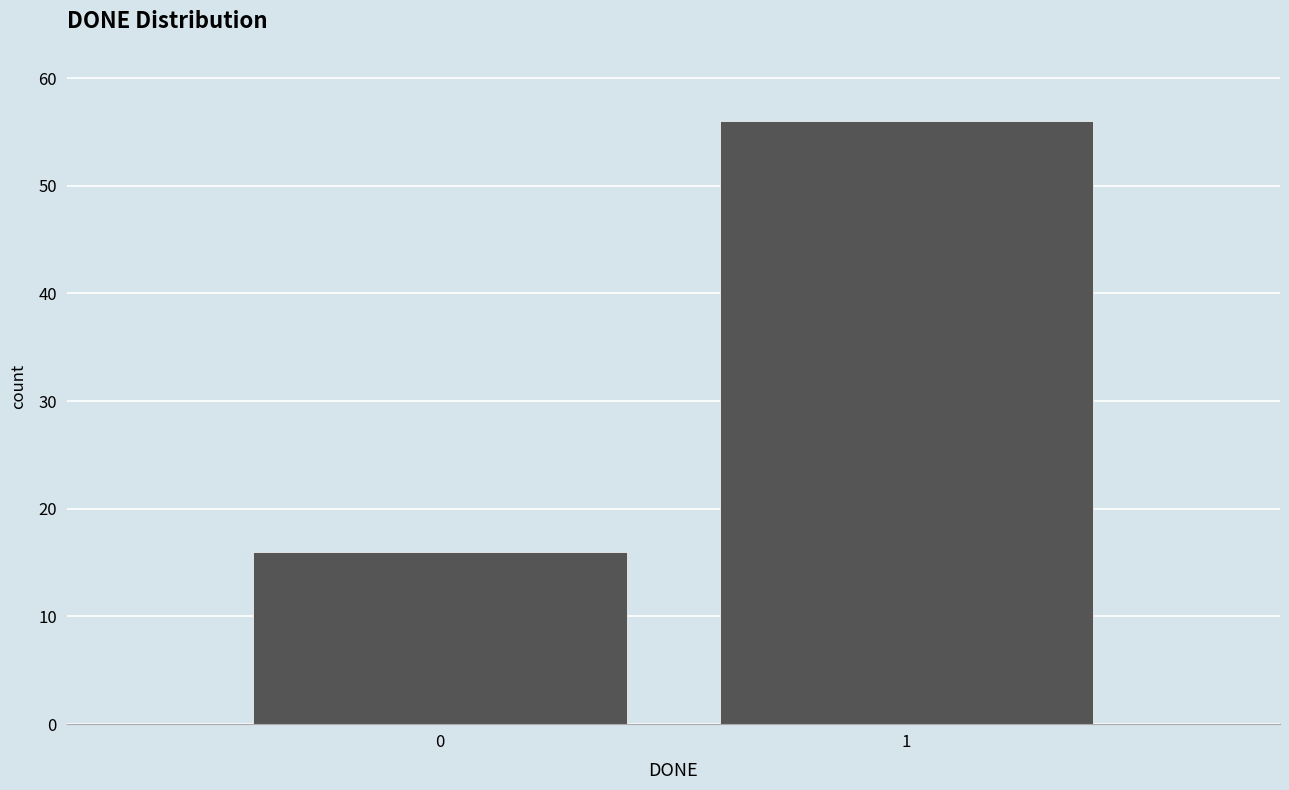

Reading left to right, list all the values displayed in this chart.

0=16	1=56